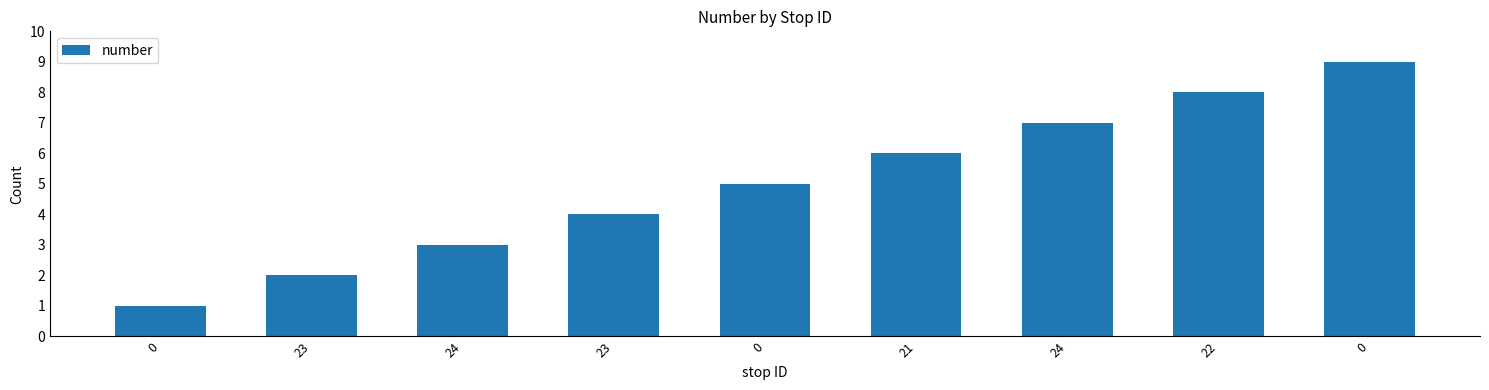

Count the number of categories in the chart.

9